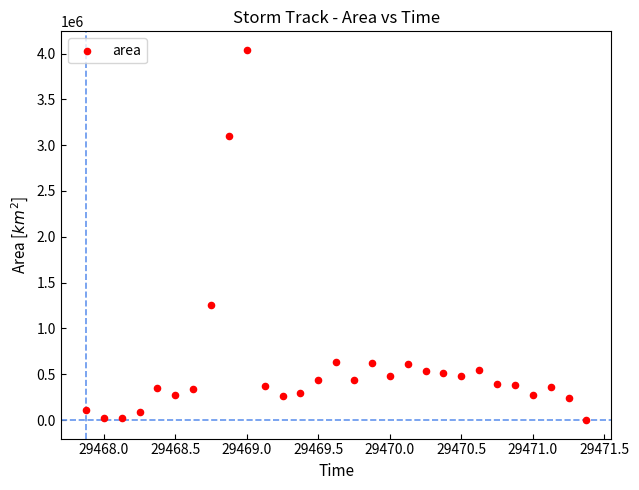

What is the range of Y values (max minus min)?

4040000